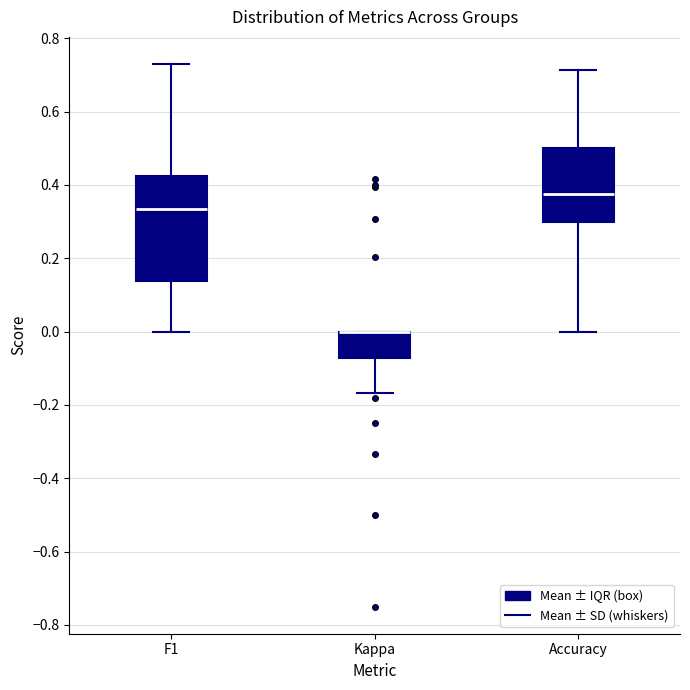

Where is the lower edge of the box for Accuracy on the y-axis? The values are not printed on the chart, so give them approximately, as read against the axis.

0.30